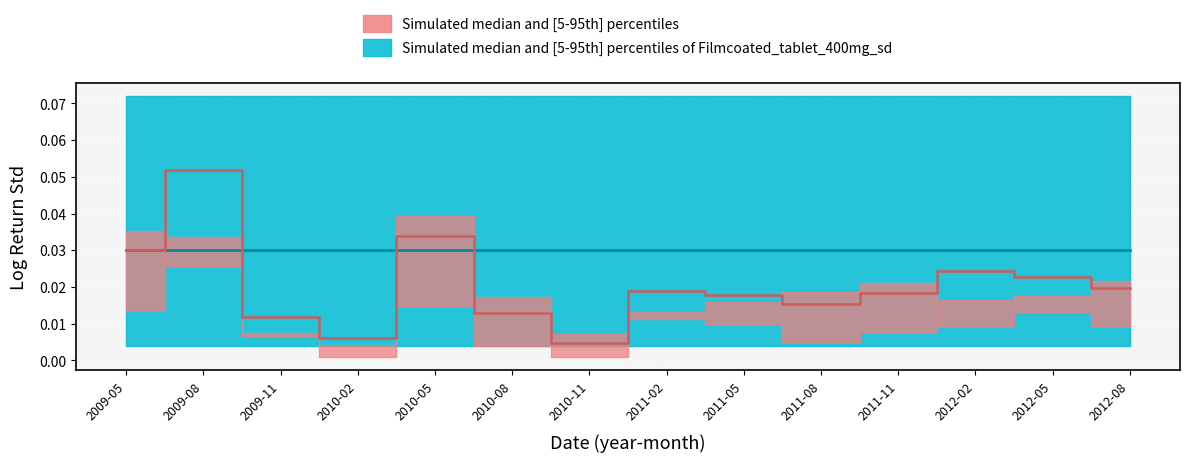

What is the label of the 4th point from the left?

2010-02